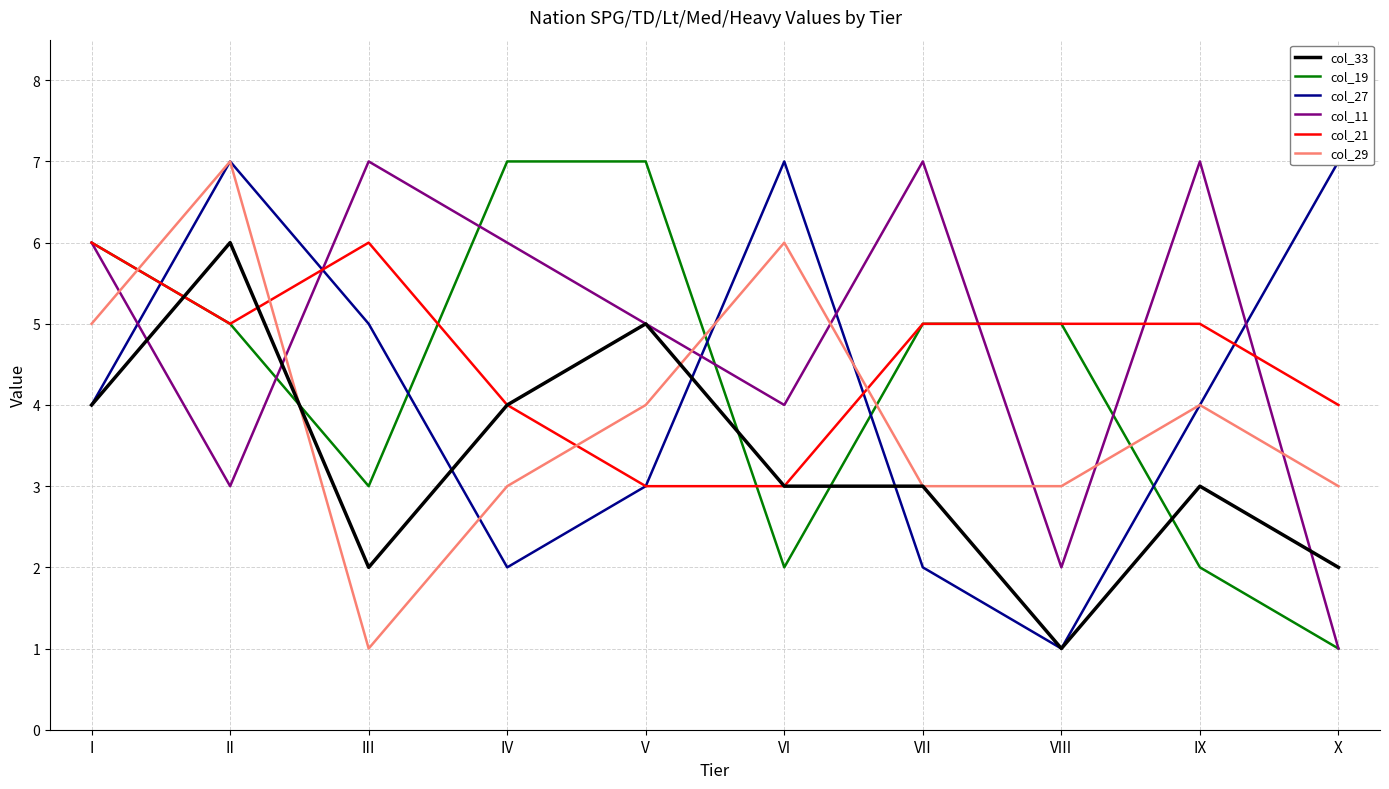

At how many categories does at least one series exceed 3?

10